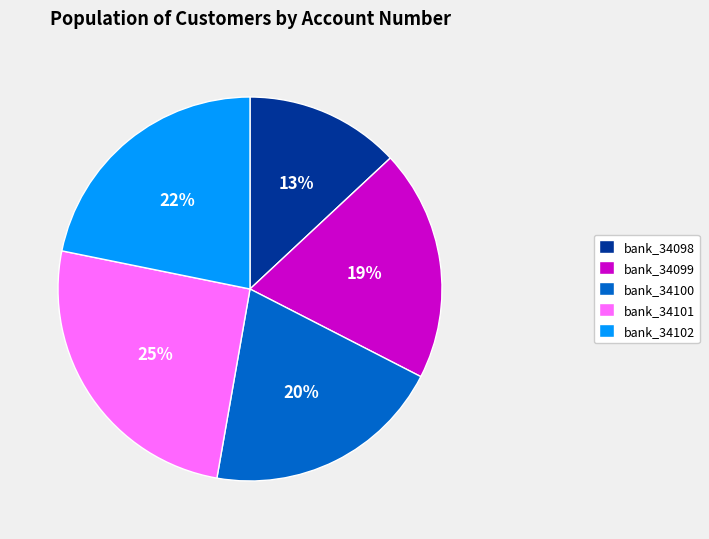

Is it true that bank_34101 is 32% of the pie?

False